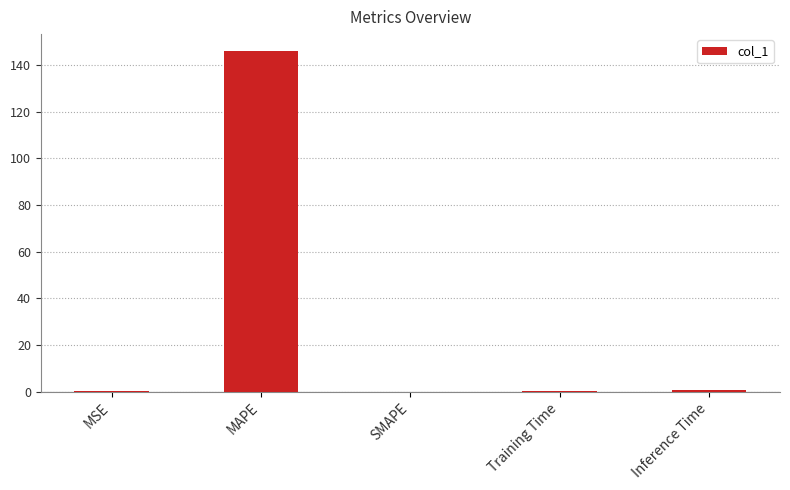

Which has a higher value, MSE or MAPE?

MAPE